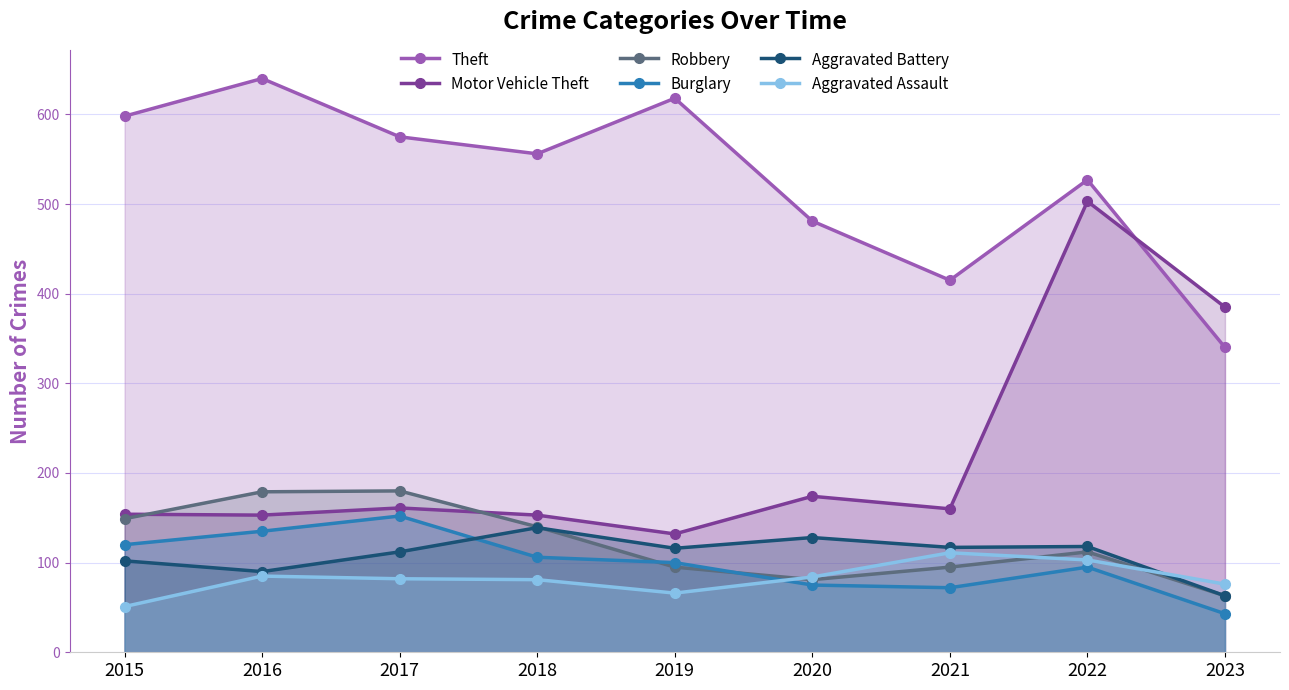

Reading left to right, list all the values displayed in this chart.

Theft: 2015=598	2016=640	2017=575	2018=556	2019=618	2020=481	2021=415	2022=527	2023=340
Motor Vehicle Theft: 2015=154	2016=153	2017=161	2018=153	2019=132	2020=174	2021=160	2022=503	2023=385
Robbery: 2015=149	2016=179	2017=180	2018=140	2019=95	2020=81	2021=95	2022=112	2023=63
Burglary: 2015=120	2016=135	2017=152	2018=106	2019=100	2020=75	2021=72	2022=95	2023=43
Aggravated Battery: 2015=102	2016=90	2017=112	2018=139	2019=116	2020=128	2021=117	2022=118	2023=63
Aggravated Assault: 2015=51	2016=85	2017=82	2018=81	2019=66	2020=84	2021=111	2022=103	2023=76